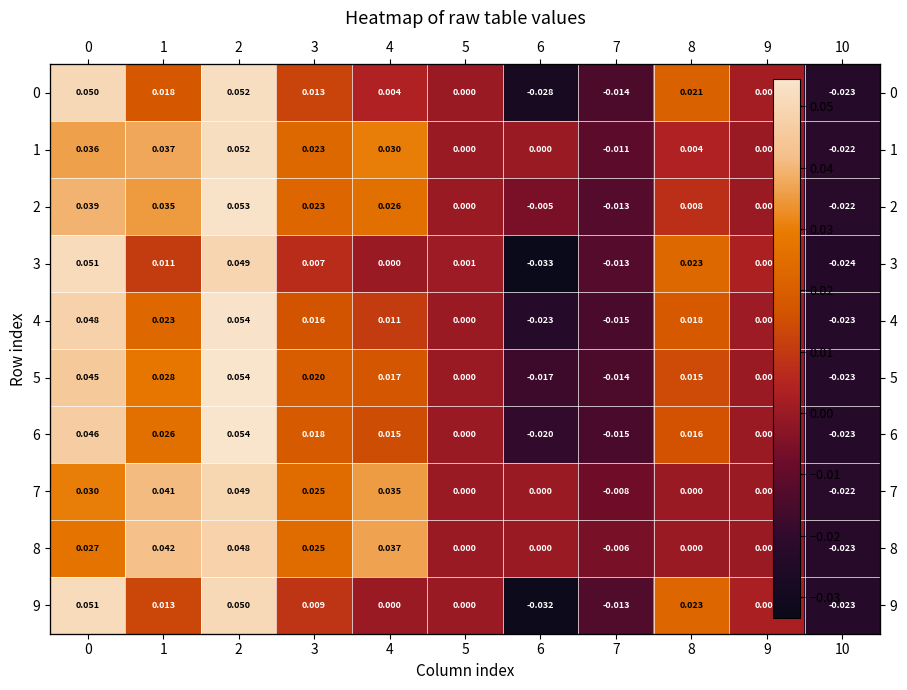

Rank the series at 6 from highest to lowest value.

1, 7, 8, 2, 5, 6, 4, 0, 9, 3